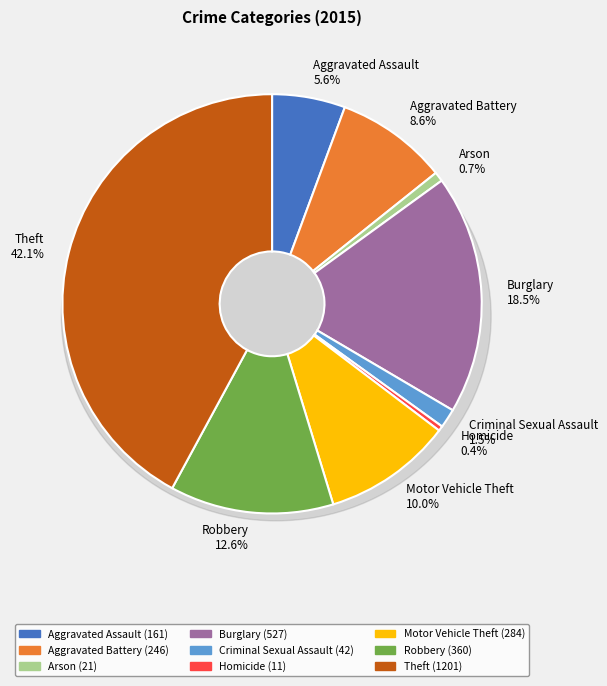

What is the largest slice in the pie chart?

Theft